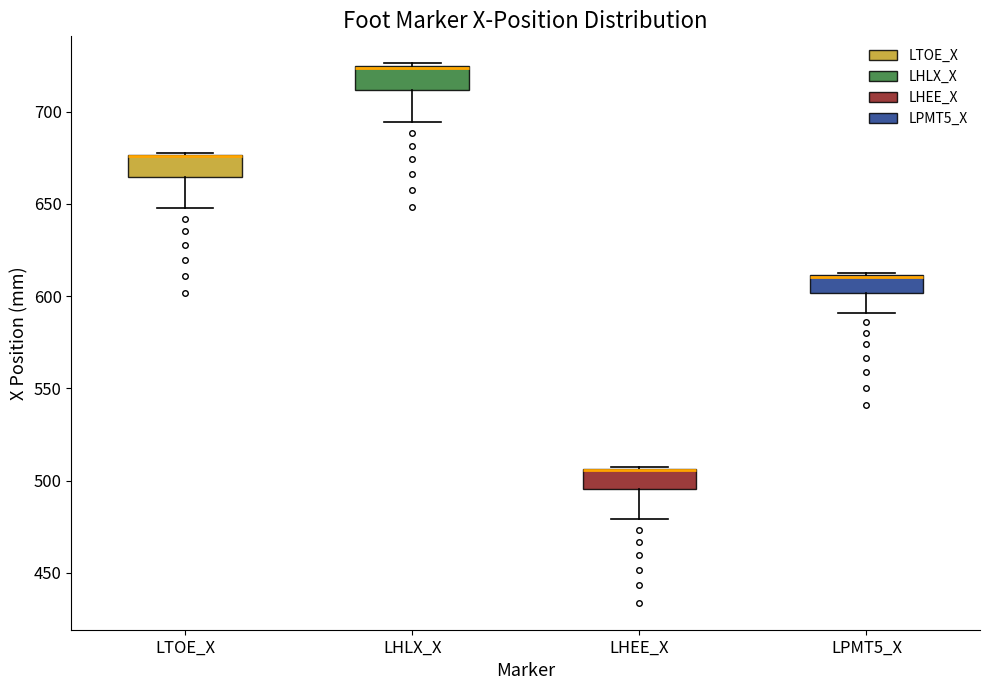

Where is the lower edge of the box for LHEE_X on the y-axis? The values are not printed on the chart, so give them approximately, as read against the axis.

495